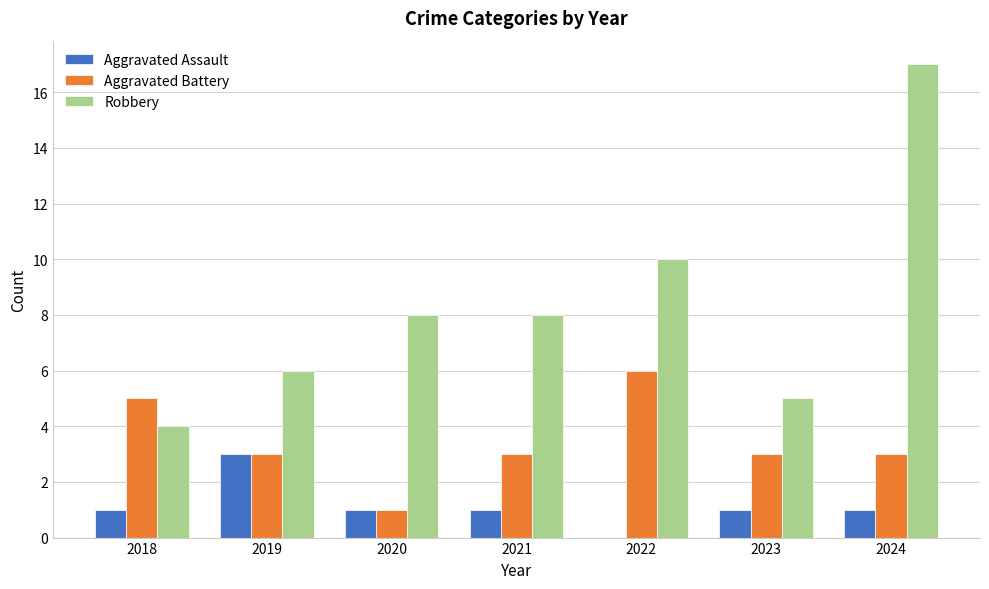

Reading left to right, transcribe all the data shown in this chart.

Aggravated Assault: 1	3	1	1	0	1	1
Aggravated Battery: 5	3	1	3	6	3	3
Robbery: 4	6	8	8	10	5	17